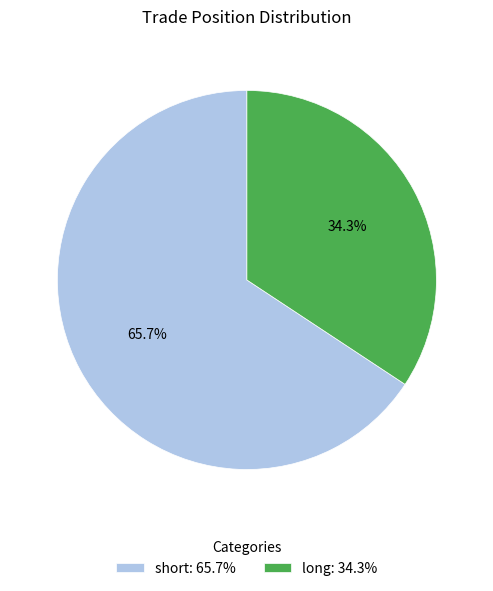

Rank the categories by value from highest to lowest.

short, long